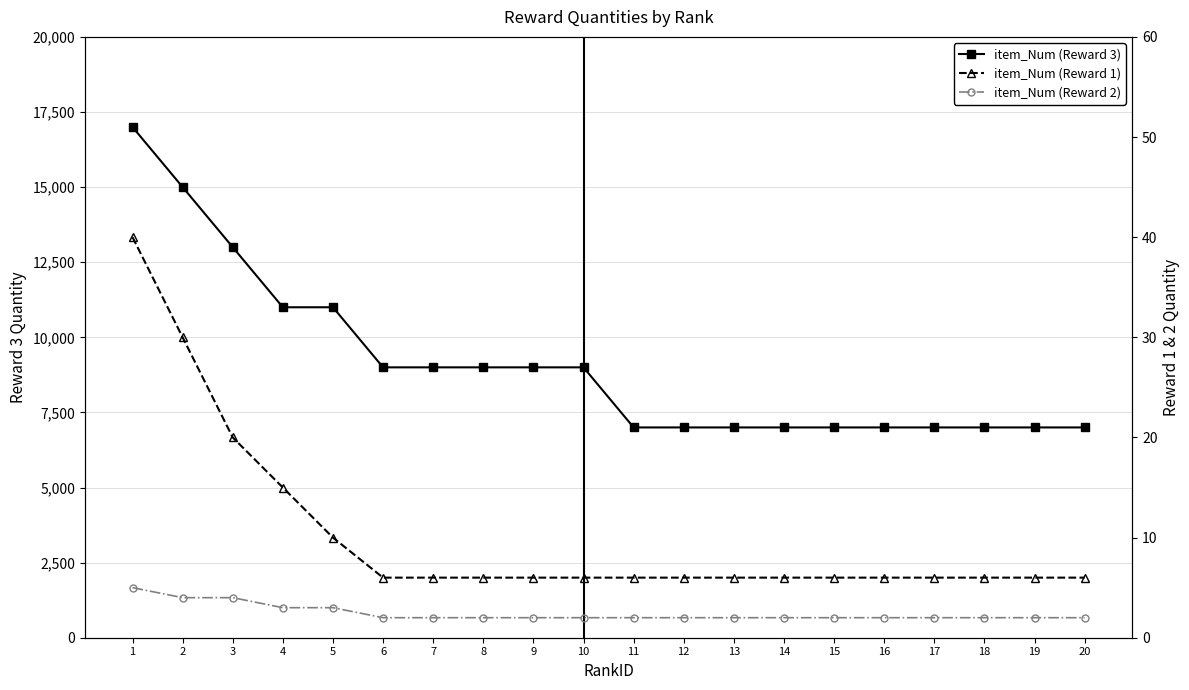

Which category has the highest value in the item_Num (Reward 1) series?

1